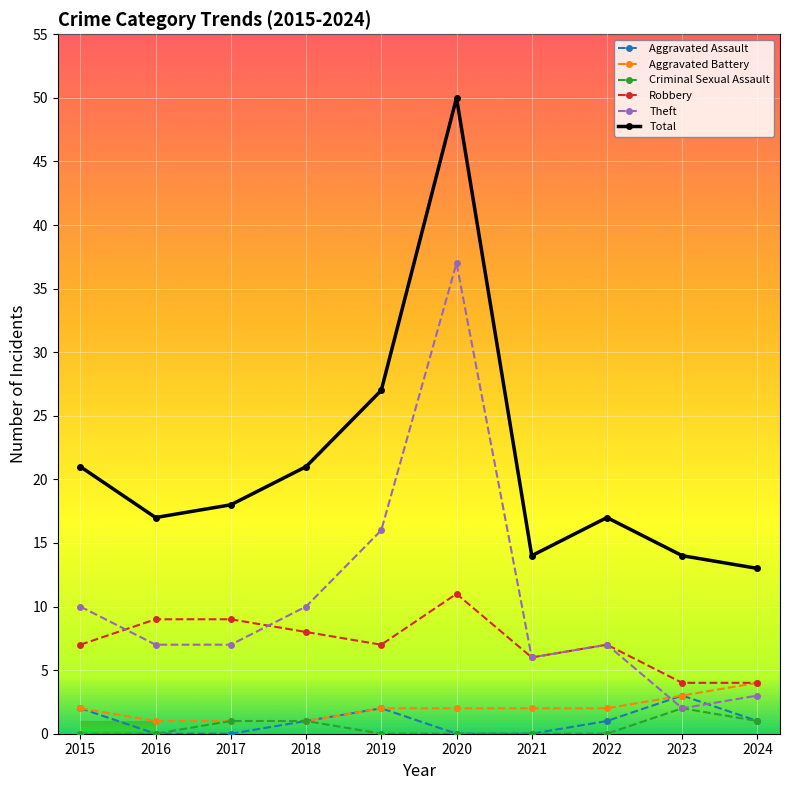

Where does the Theft series first go above 7?

2015